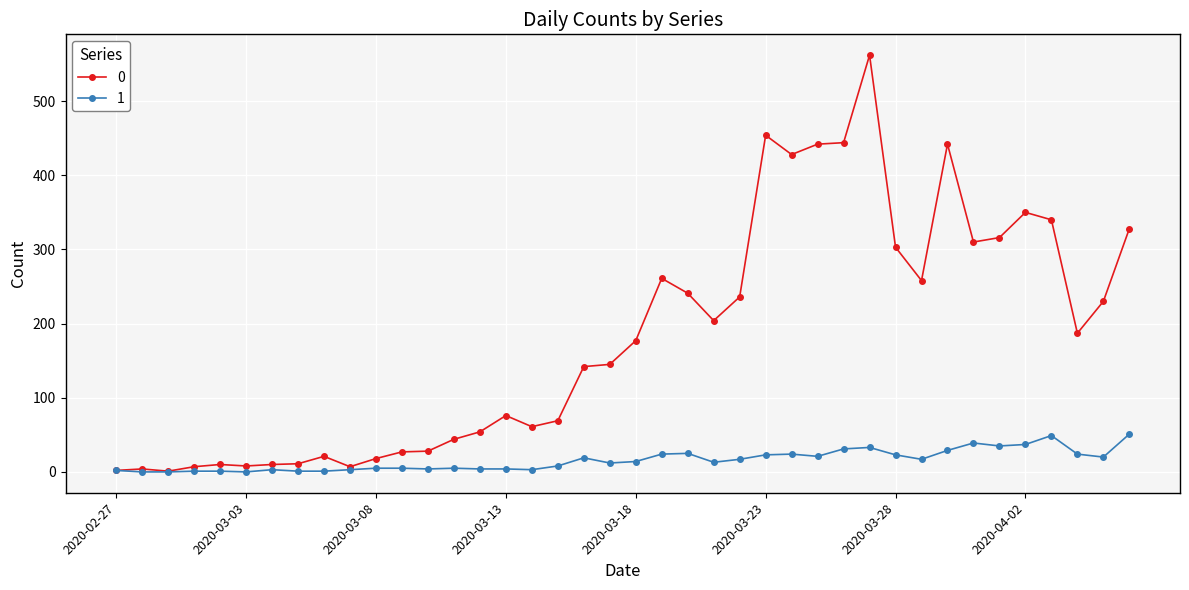

List the series in order of their peak value, lowest first.

1, 0